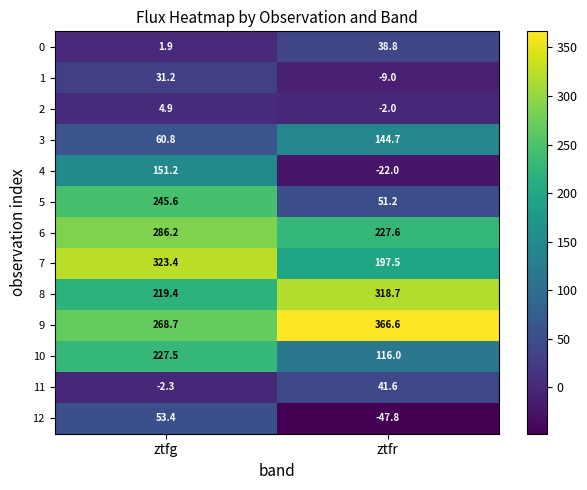

The value of 6 at ztfg is 421.8. True or false?

False